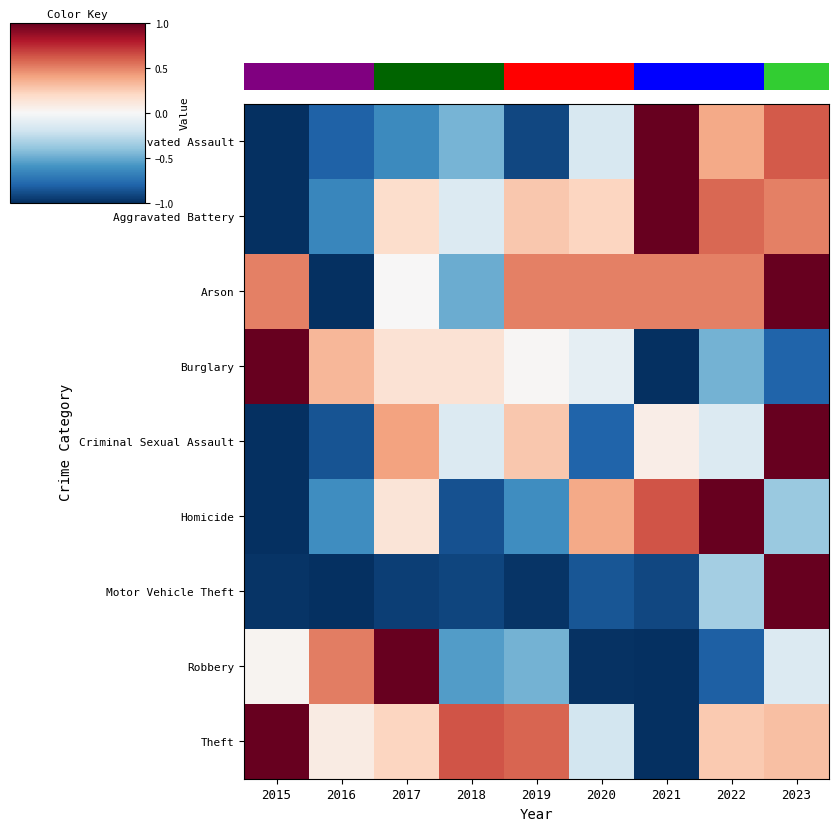

The Aggravated Assault series shows 0.6 at 2023. True or false?

True